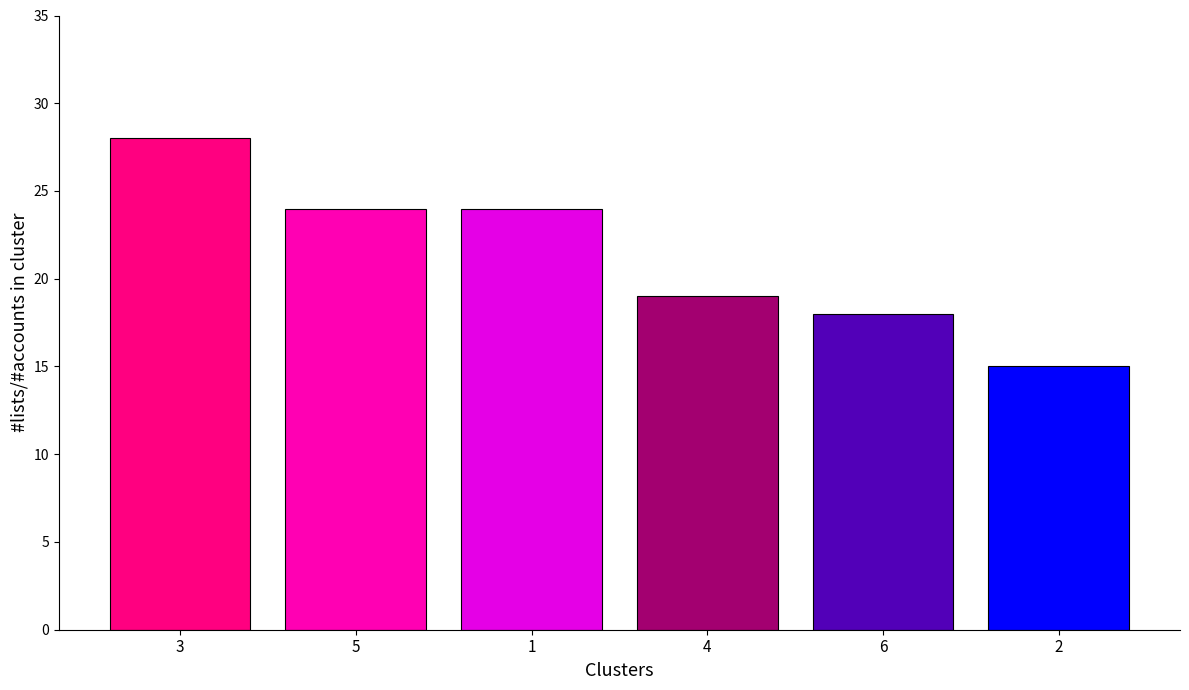

What is the value of the 2nd bar from the left?

24